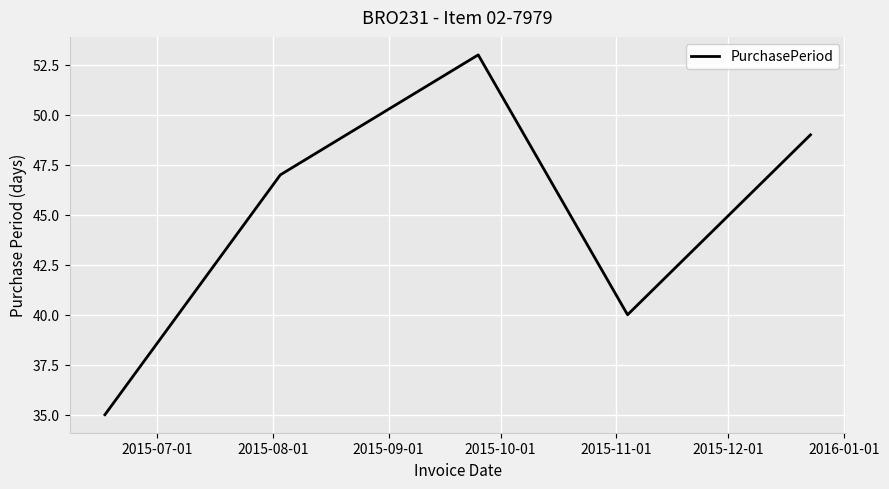

What is the greatest value displayed?

53